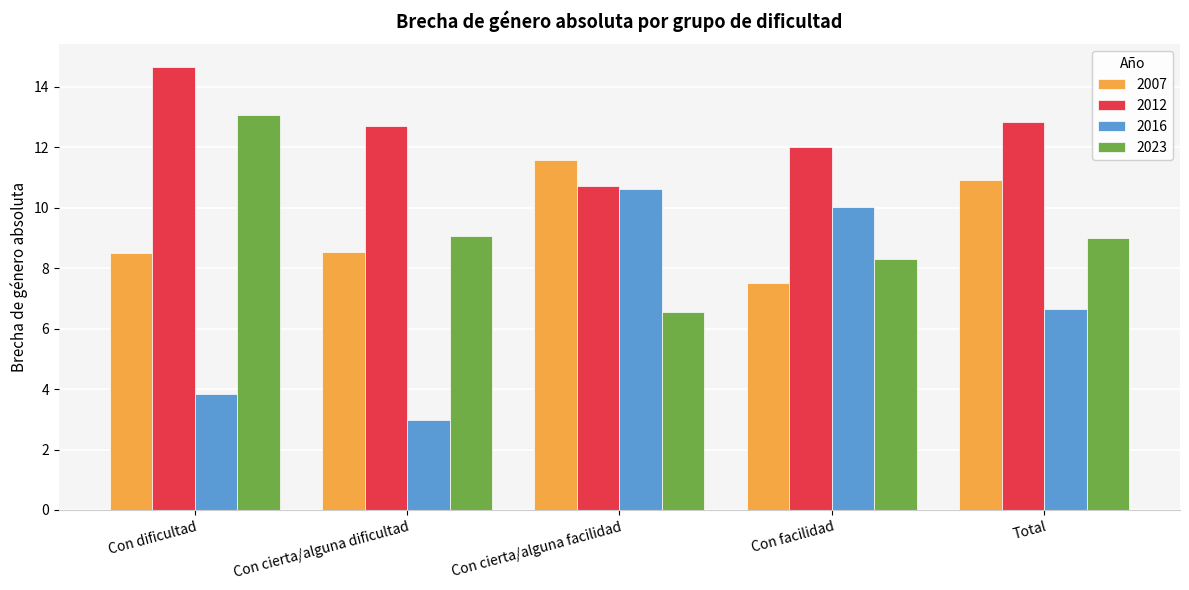

What is the total value across all series at Con facilidad?

37.9